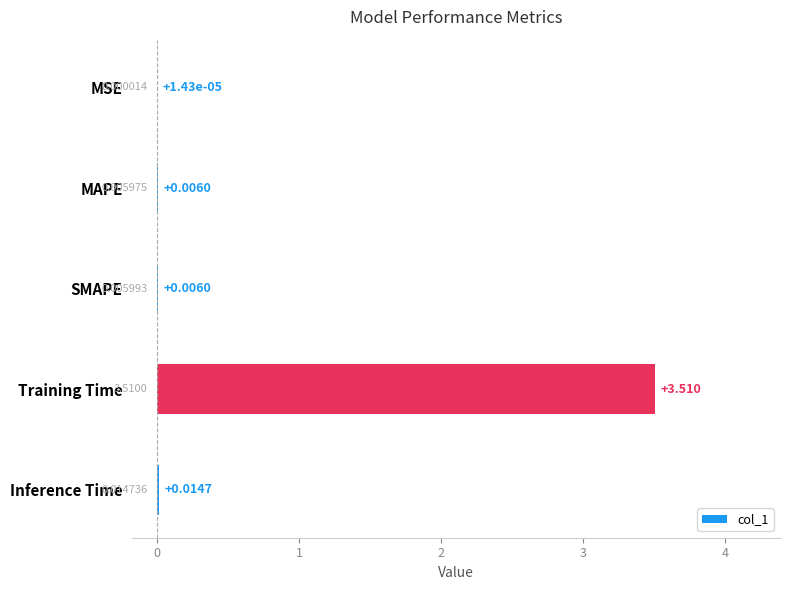

Which category has the highest value across all series?

Training Time